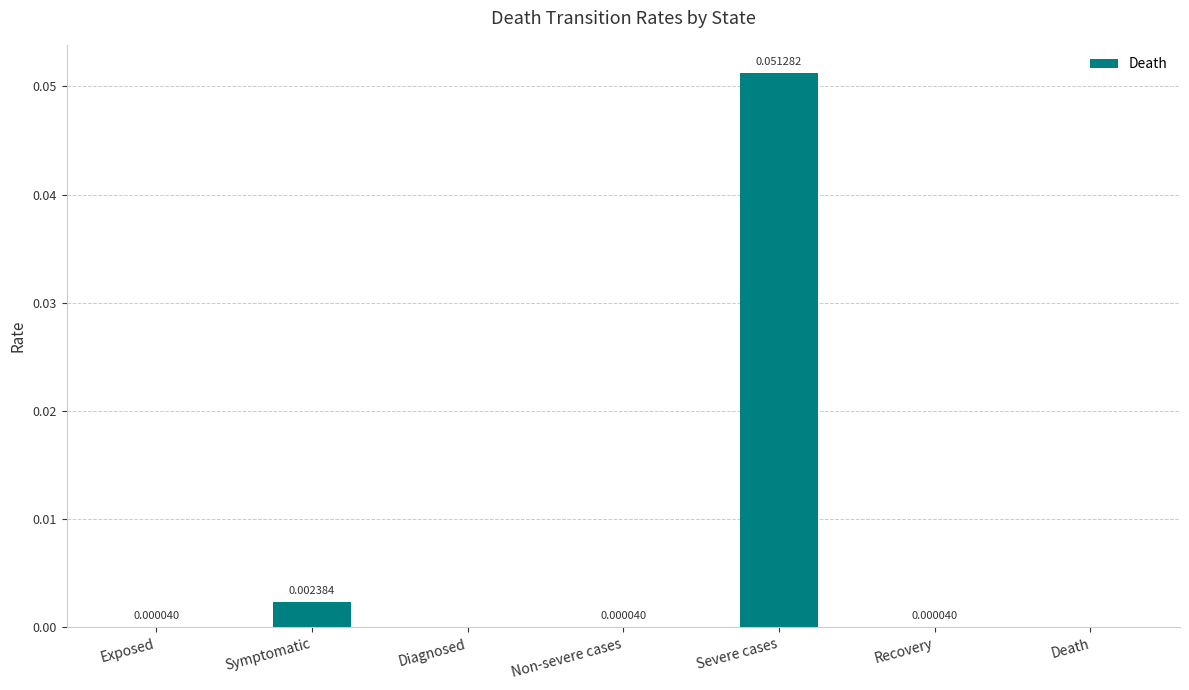

What is the change in value from Exposed to Severe cases?

+0.1